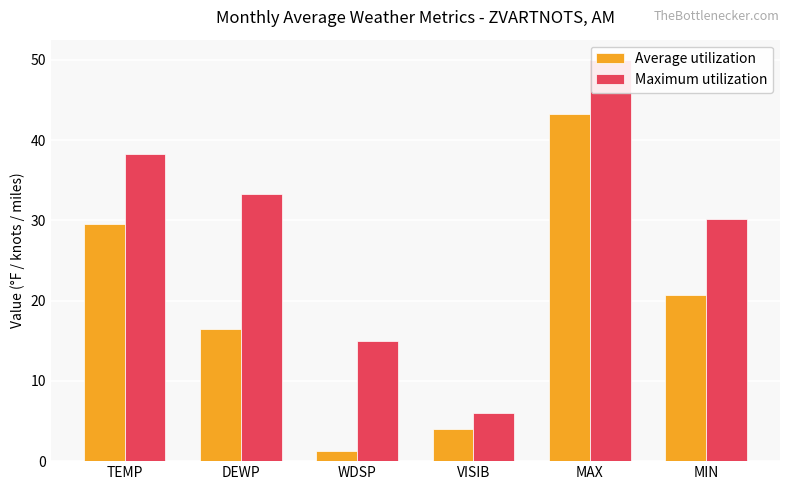

At which label does Average utilization reach its minimum?

WDSP